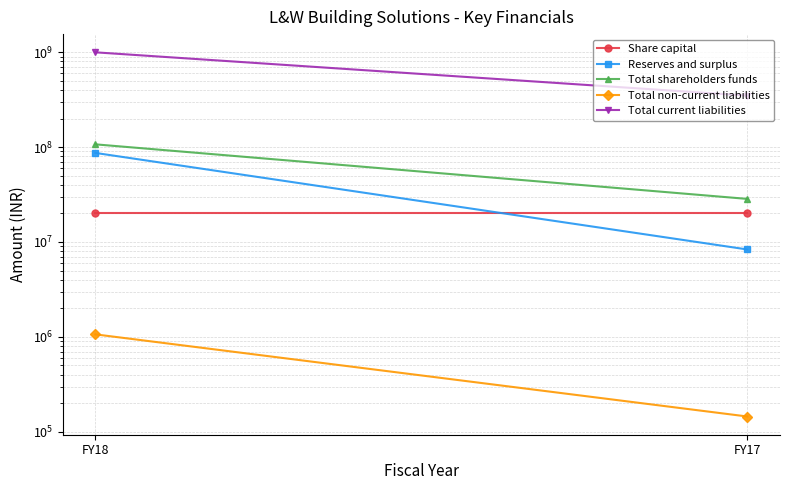

Between FY18 and FY17, which series saw the biggest shift?

Total current liabilities